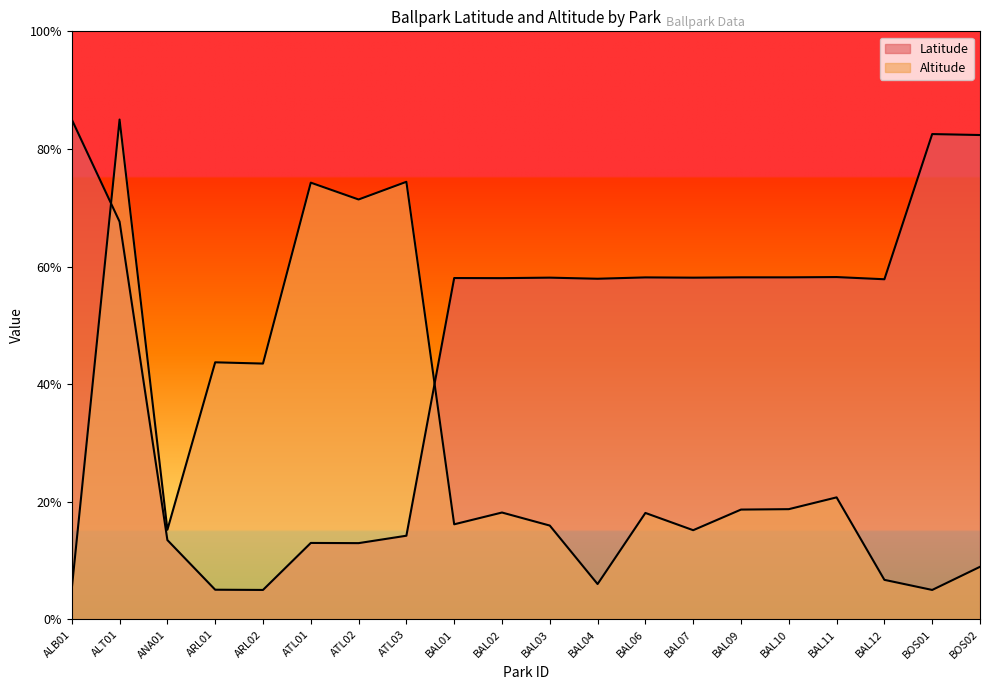

What is the label of the 18th point from the left?

BAL12